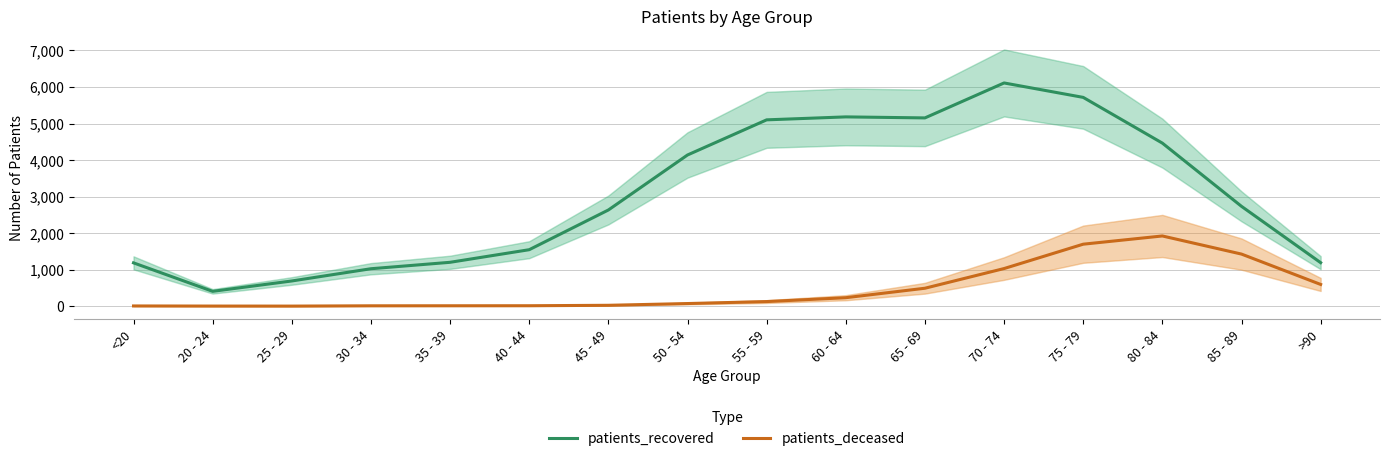

List the labels in order of patients_recovered value, largest first.

70 - 74, 75 - 79, 60 - 64, 65 - 69, 55 - 59, 80 - 84, 50 - 54, 85 - 89, 45 - 49, 40 - 44, 35 - 39, >90, <20, 30 - 34, 25 - 29, 20 - 24